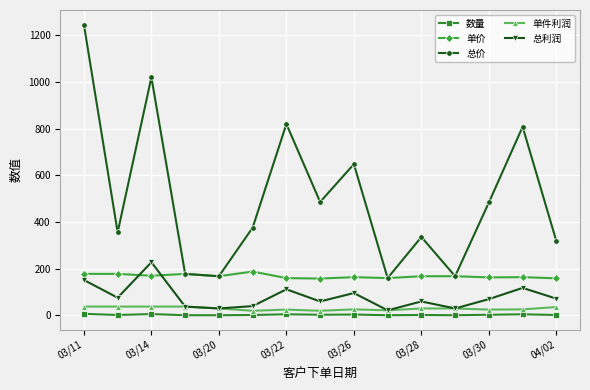

True or false: 单价 and 单件利润 cross at least once.

False